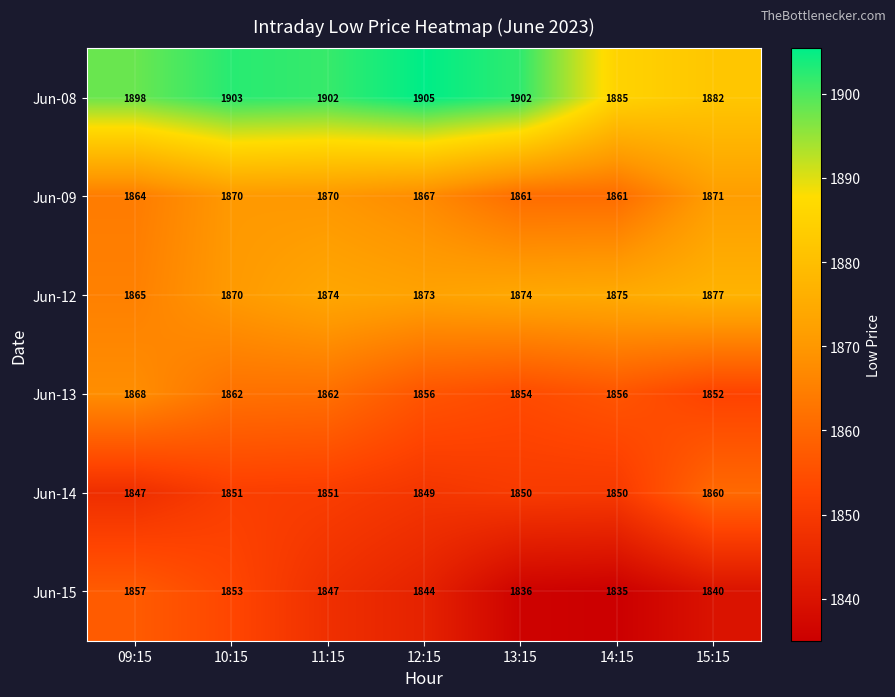

At how many categories does at least one series exceed 1899?

4